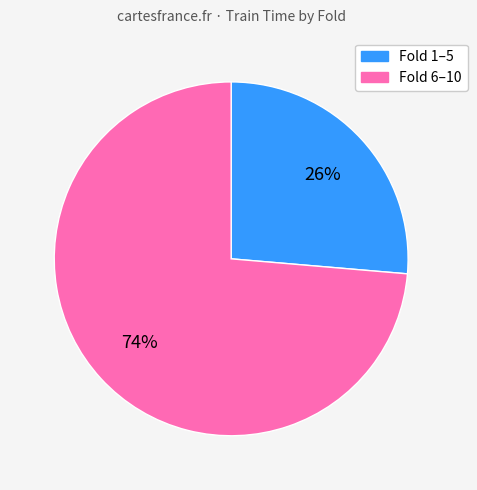

To the nearest percent, what is the average slice percentage?

50%